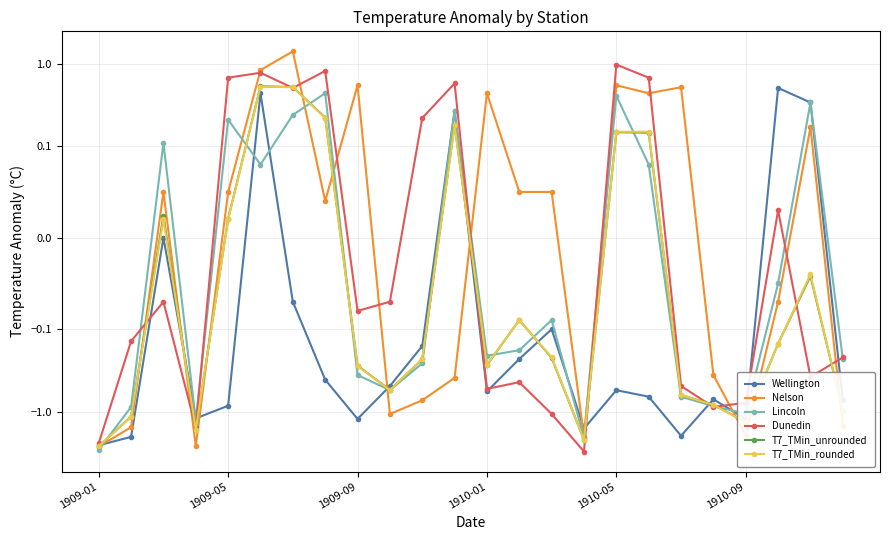

At how many categories does at least one series exceed -1?

21